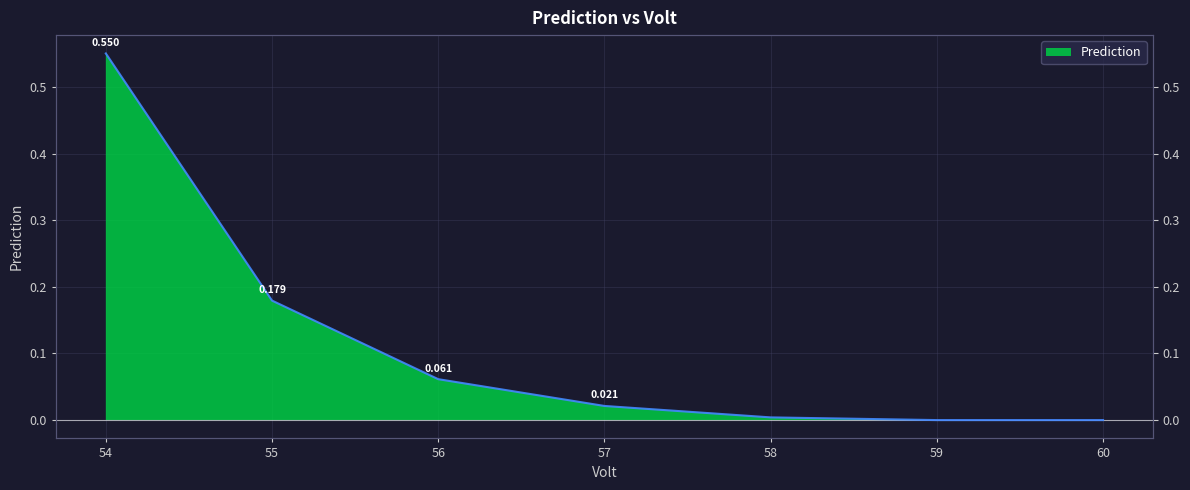

Which label corresponds to the largest value in the chart?

54